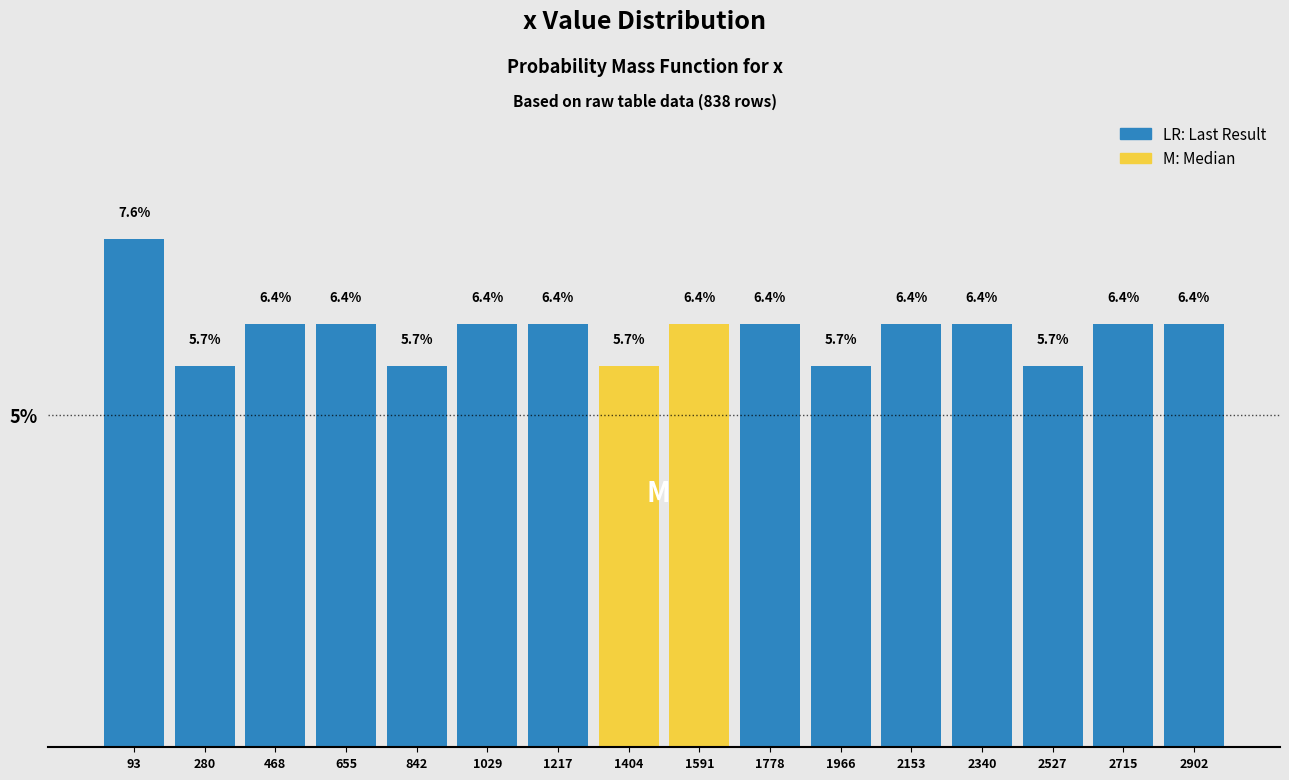

What is the height of the bar covering 1880 to 2060 on the x-axis? The bar edges are not printed on the chart, so give them approximately, as read against the axis.

5.7